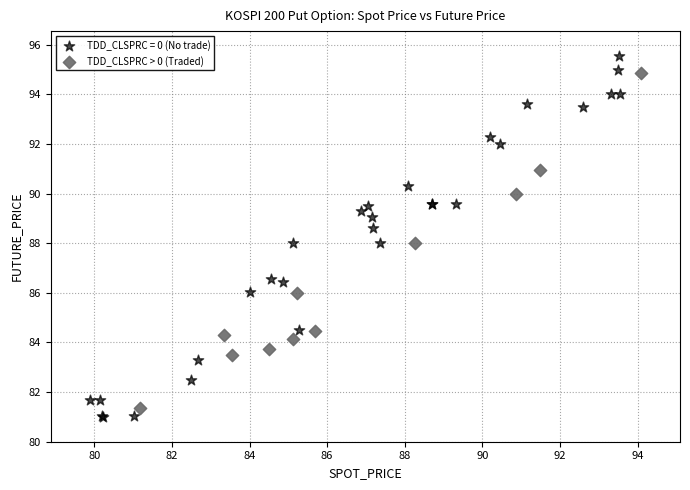

Which series has the widest spread of Y values?

TDD_CLSPRC = 0 (No trade)